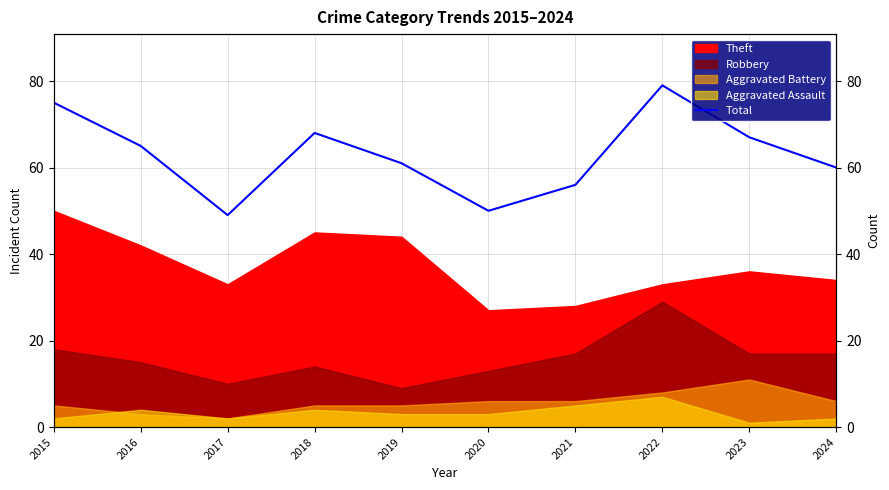

The value at 2023 is 111. True or false?

False